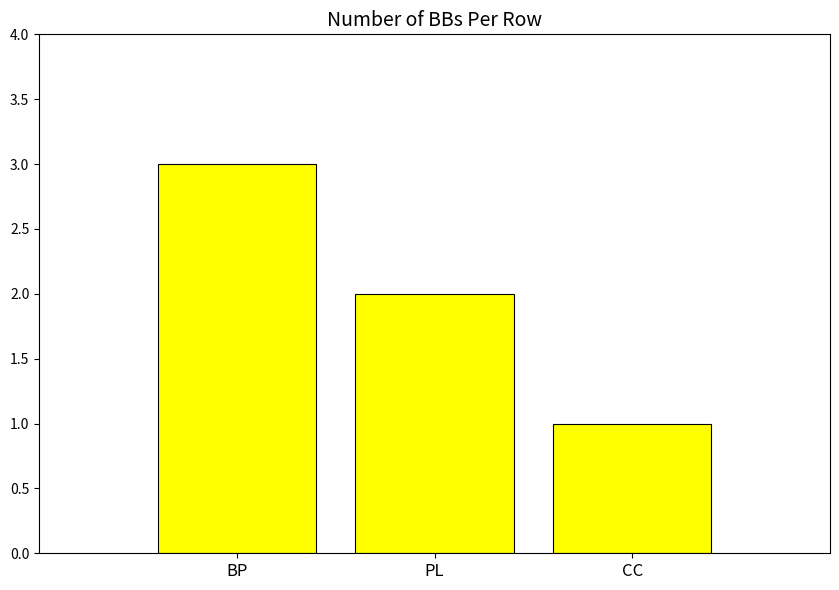

List the labels in order of value, largest first.

BP, PL, CC